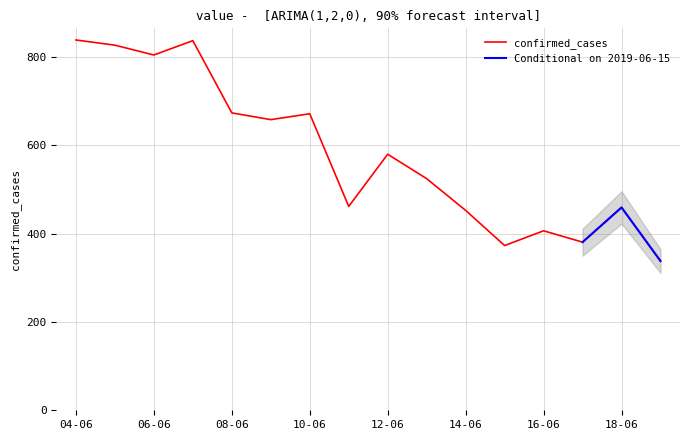

How many values exceed 580?

8